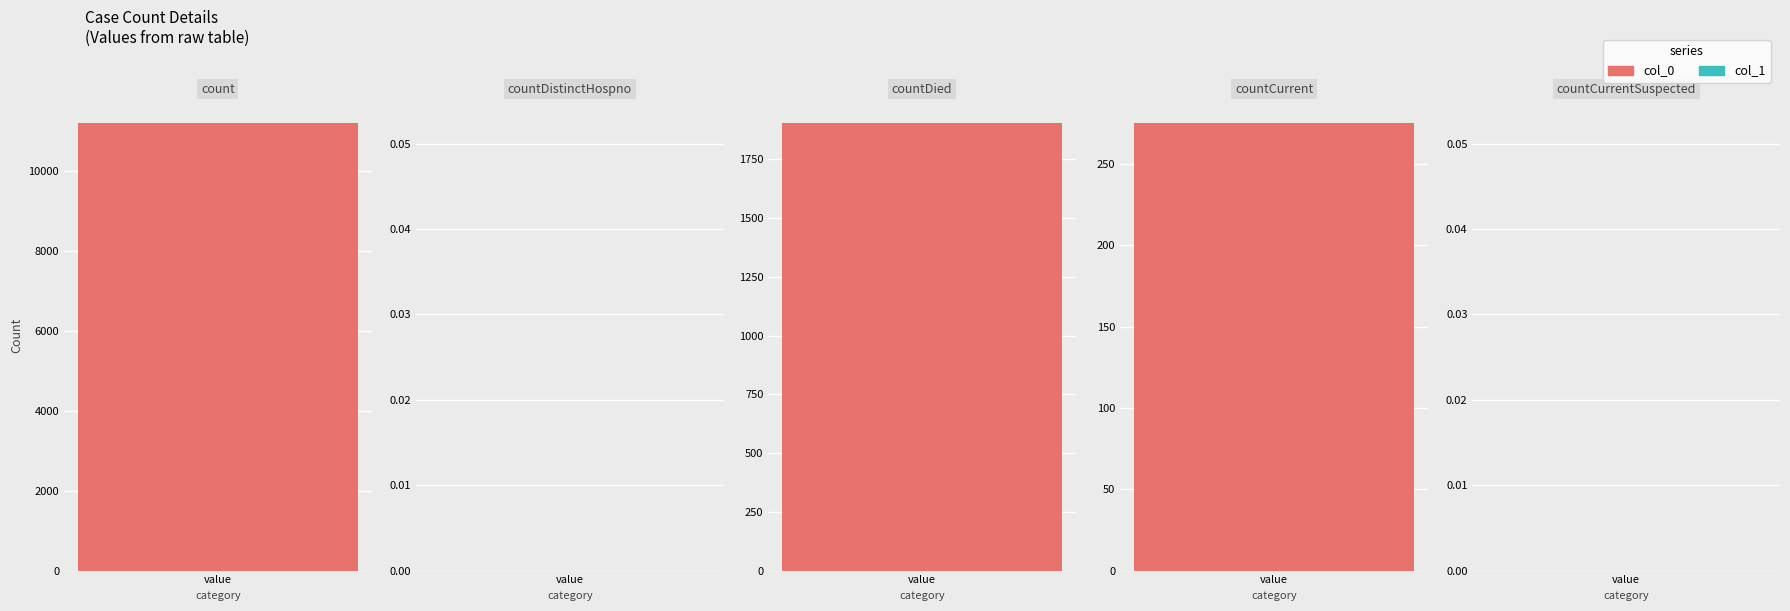

Reading left to right, list all the values displayed in this chart.

11188	0	1904	275	0